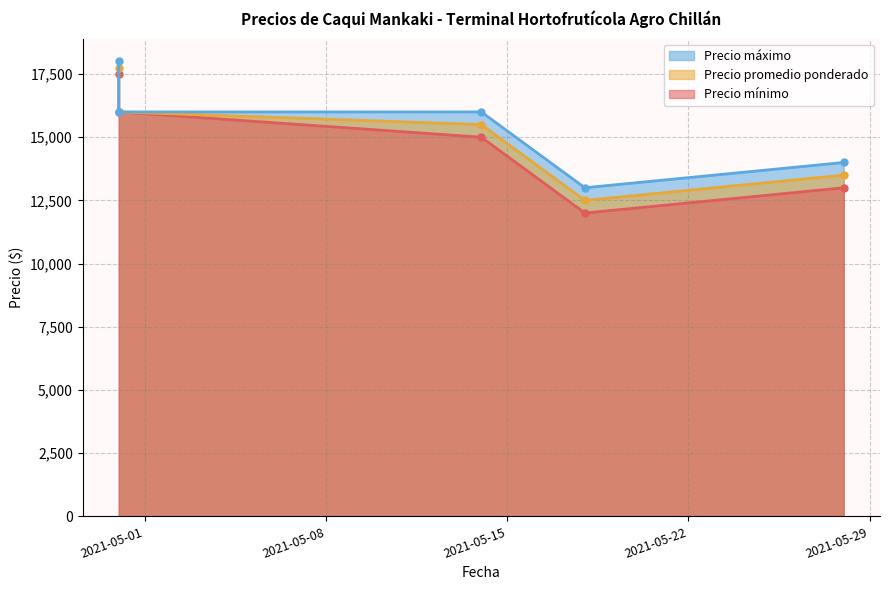

Between 2021-05-28 and 2021-05-14, which is larger?

2021-05-14